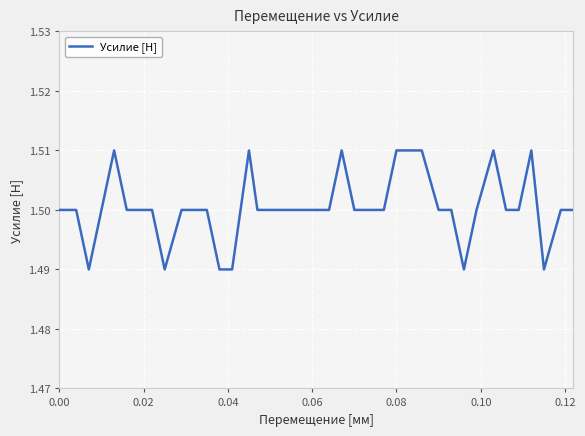

Count the number of data series in this chart.

1